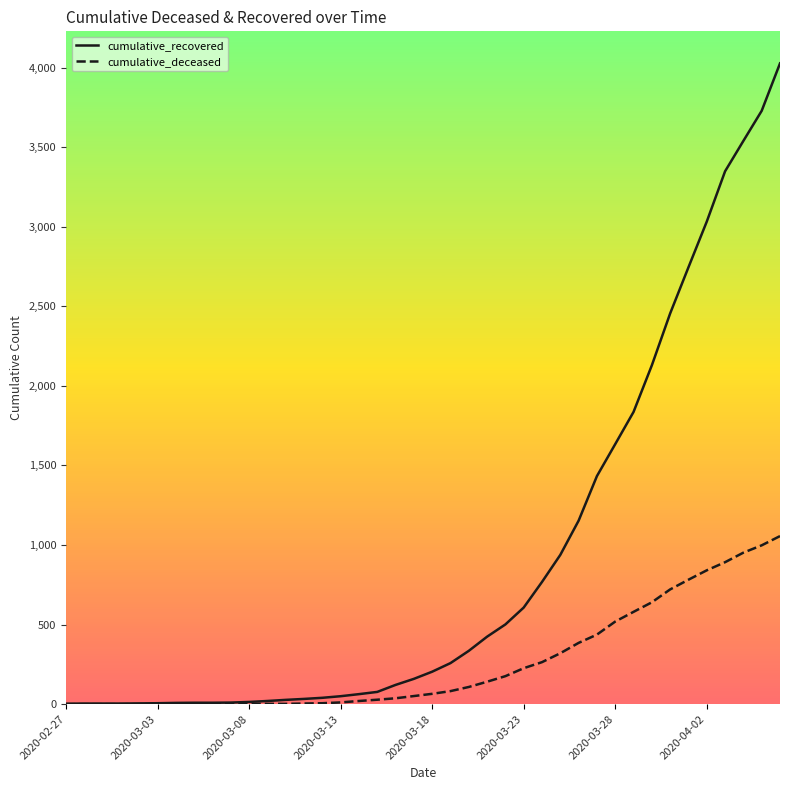

List the series in order of their overall mean, lowest first.

cumulative_deceased, cumulative_recovered